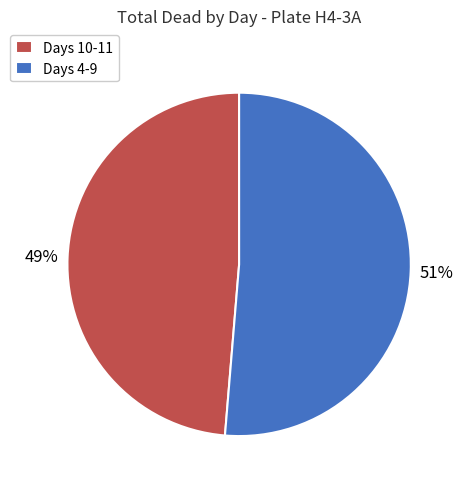

Is there any slice that represents more than half of the pie?

Yes